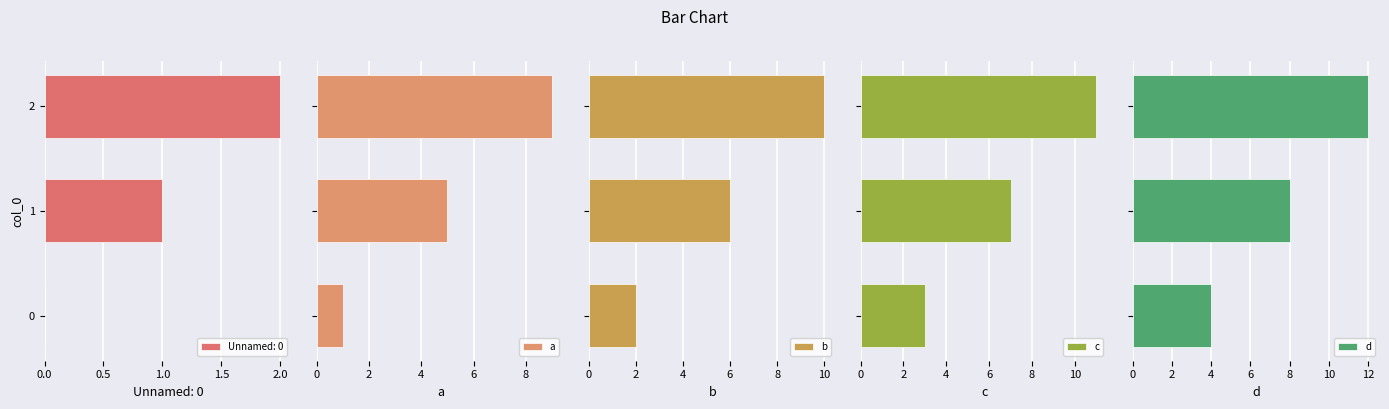

What is the minimum value for c?

3